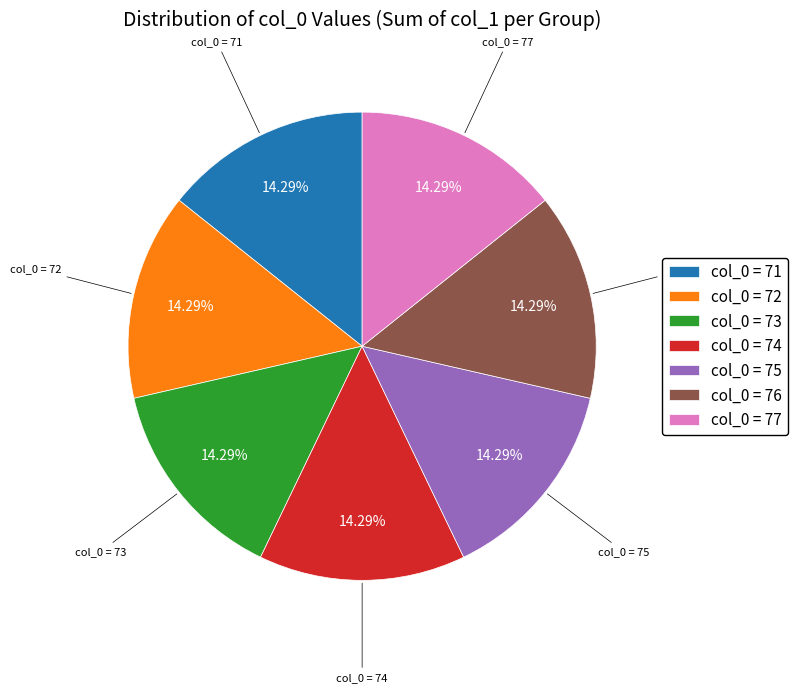

How many slices are in this pie chart?

7